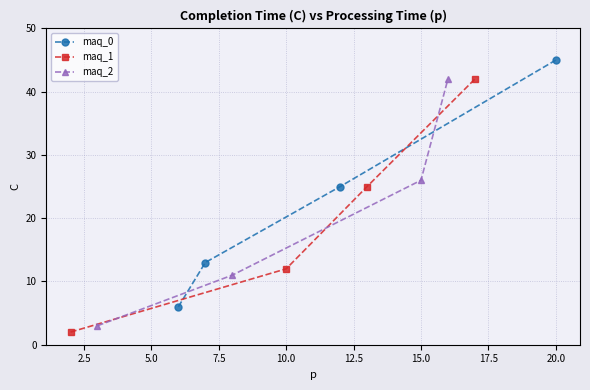

True or false: maq_1 has more than 2 points higher than both neighbors.

False